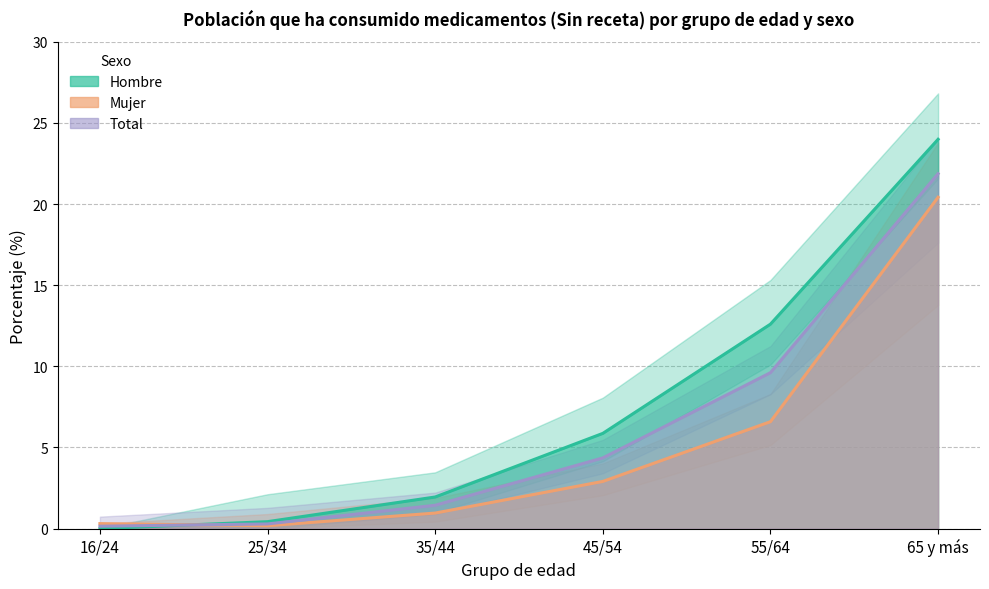

Which series has the largest range (max minus min)?

Hombre - % Si